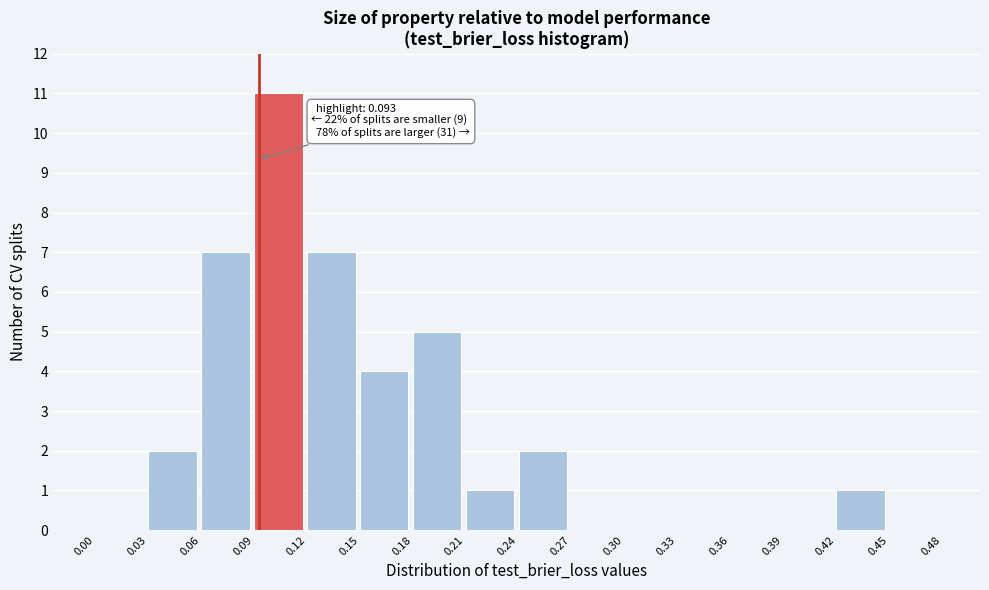

Over which range of the x-axis is the bar tallest?

0.09 to 0.12